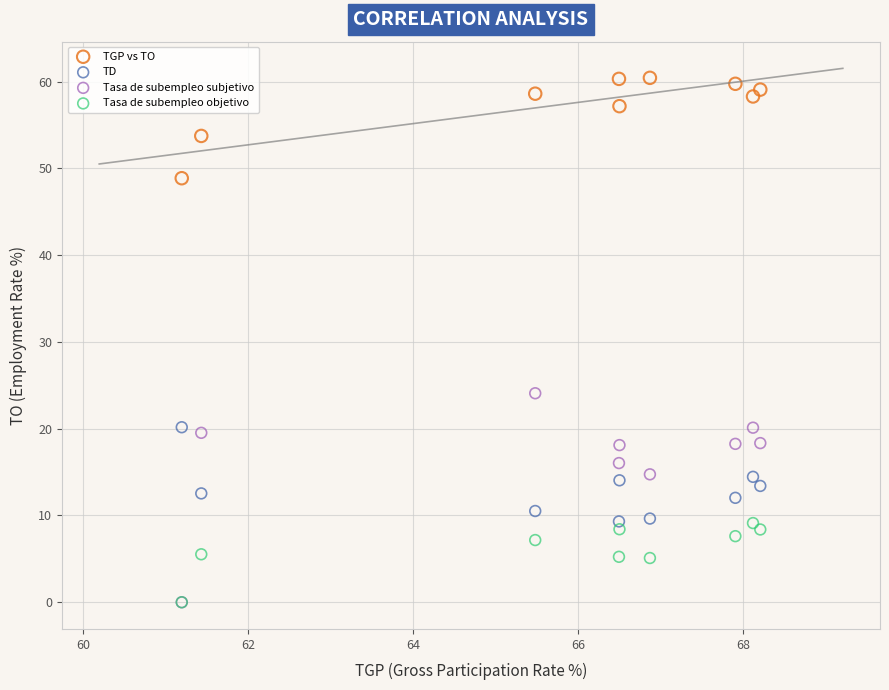

Across all series, what Y value is closest to 30?

24.1